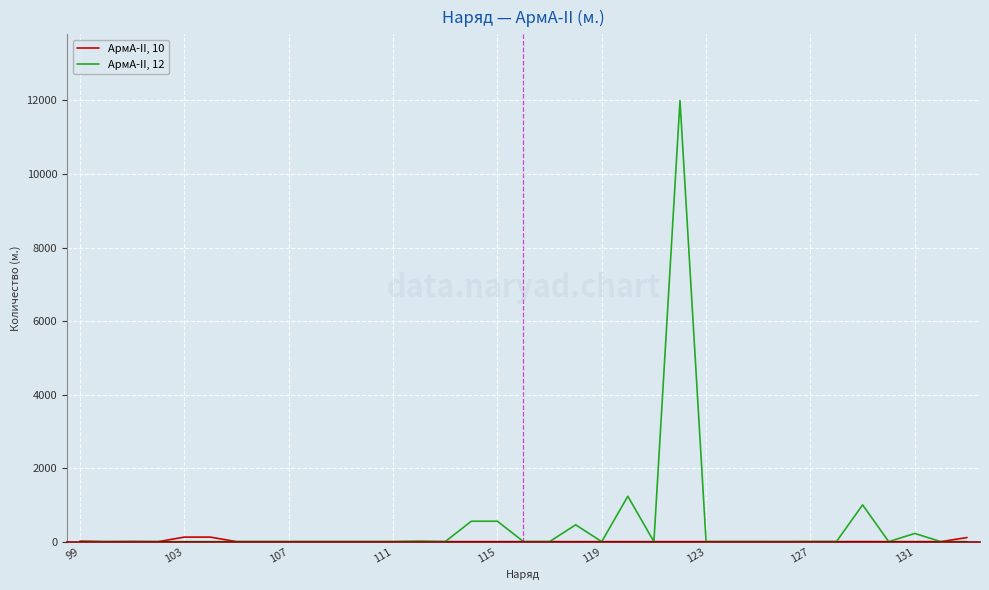

How many distinct data groups are displayed?

2